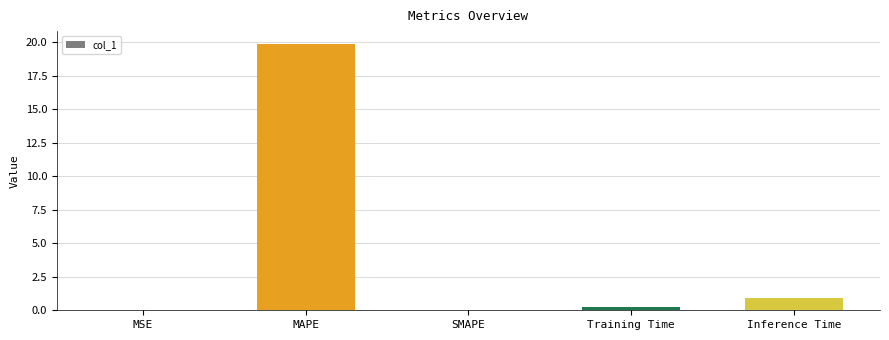

The value at SMAPE is 0.0. True or false?

True